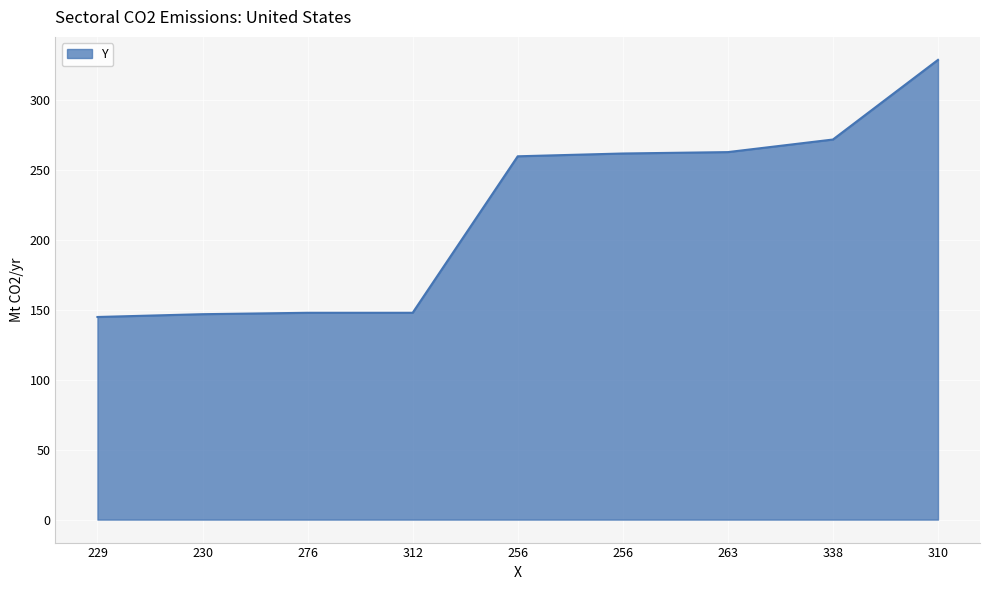

Is this an area chart (filled region under the line)?

Yes